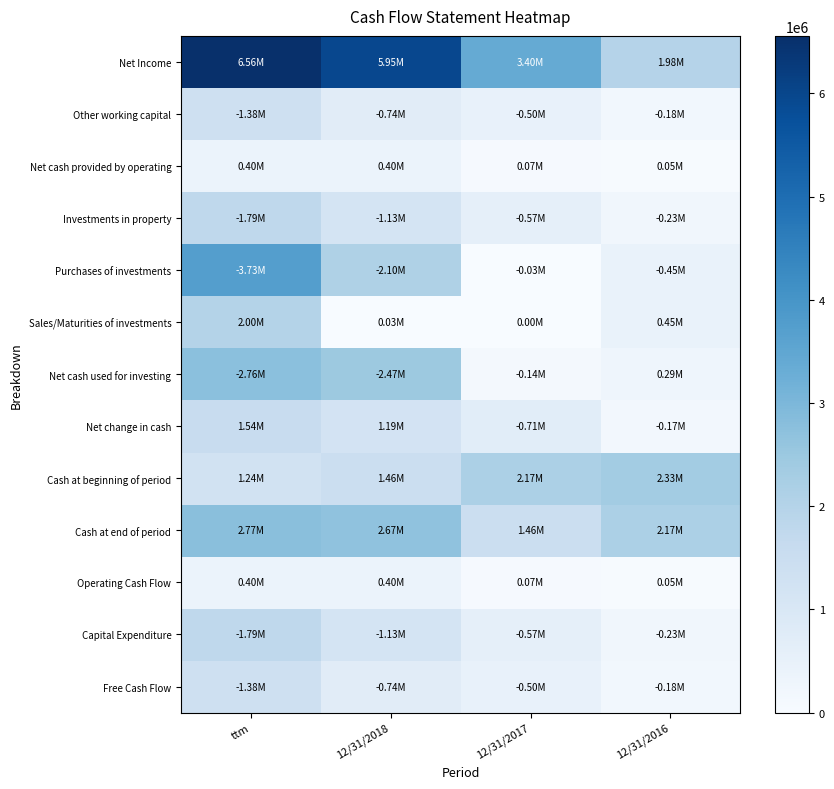

Which series has the largest range (max minus min)?

Net Income